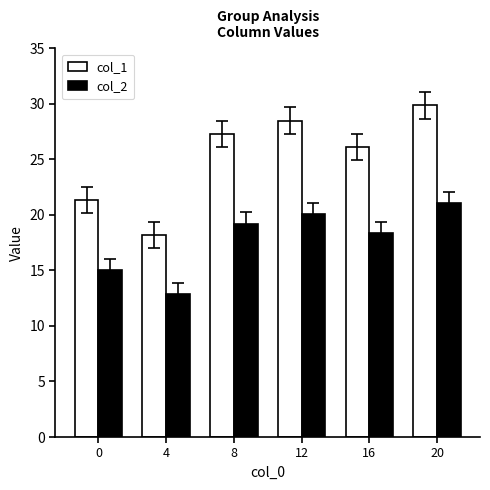

What is the maximum value shown in the chart?

29.9